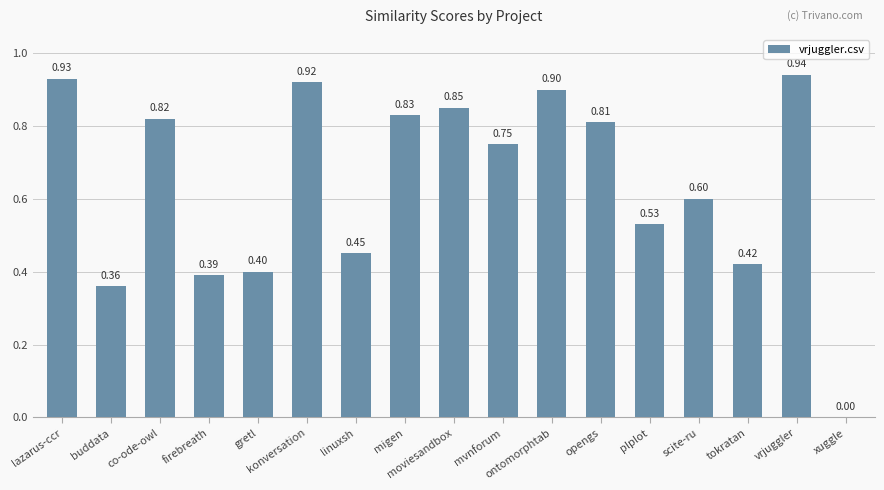

What is the change in value from lazarus-ccr to opengs?

-0.1